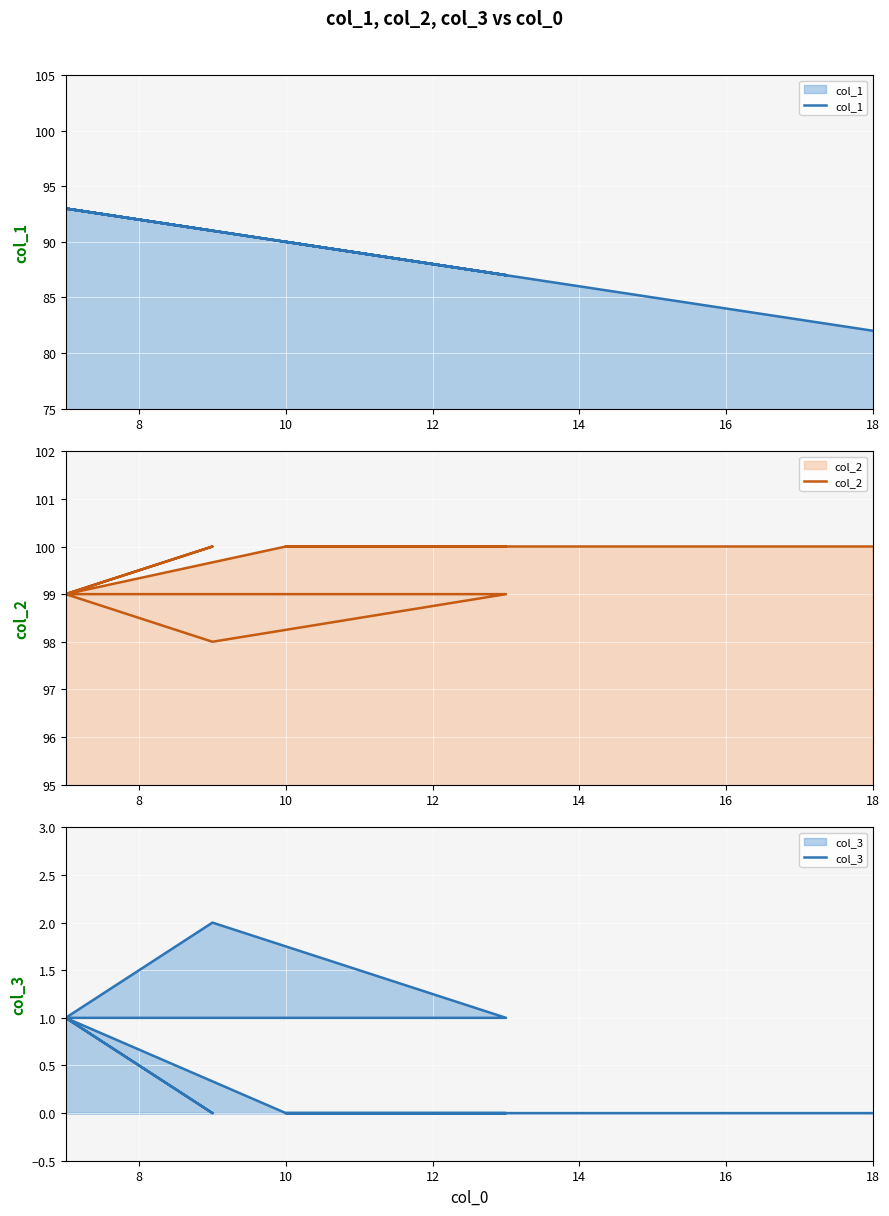

Reading left to right, transcribe all the data shown in this chart.

col_1: 93	91	93	87	91	93	90	87	90	82
col_2: 99	100	99	99	98	99	100	100	100	100
col_3: 1	0	1	1	2	1	0	0	0	0